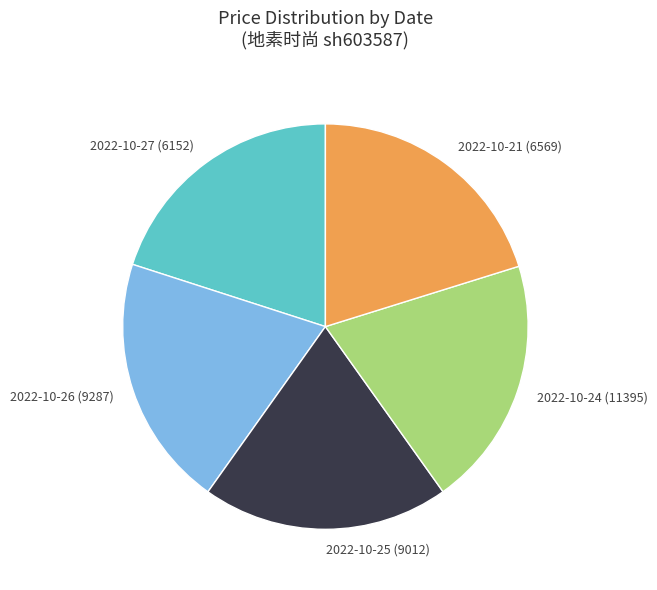

Approximately how many times larger is the value at 2022-10-24 (11395) compared to 2022-10-27 (6152)?

1.0